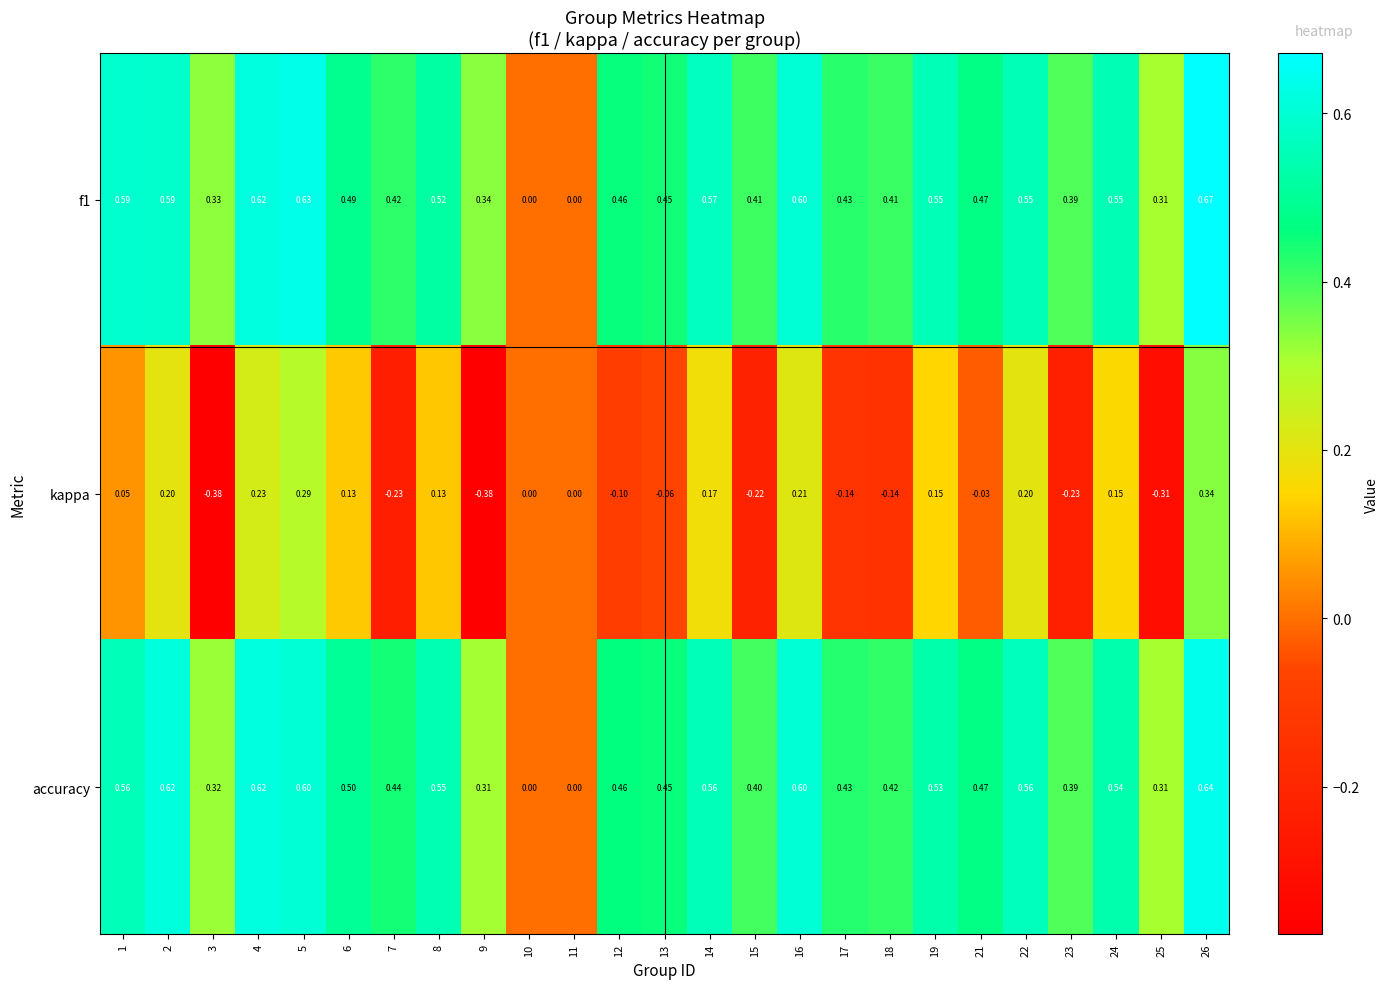

Between 2 and 24, which series saw the biggest shift?

accuracy